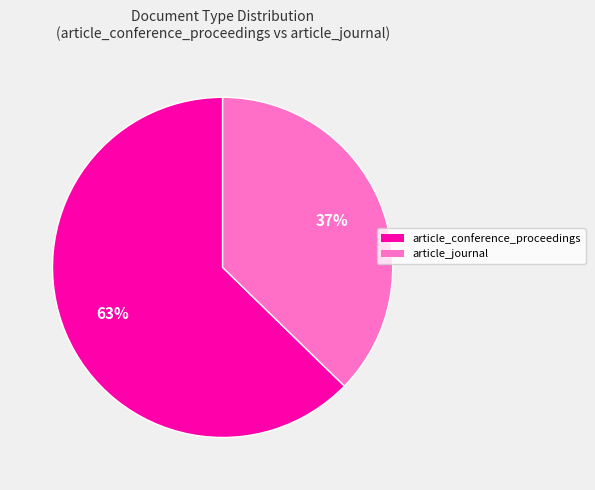

To the nearest percent, what is the average slice percentage?

50%